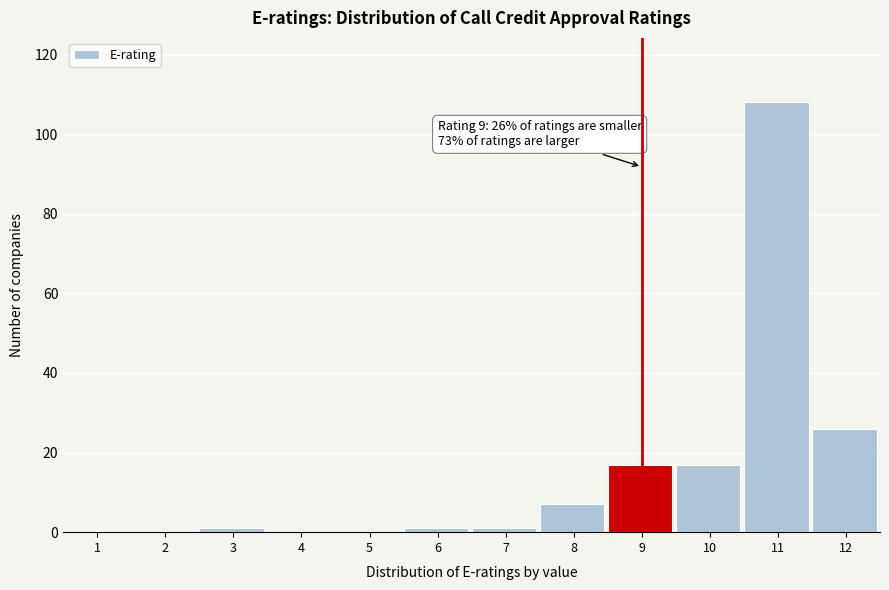

Reading left to right, what are all the values shown in this chart?

1=0	2=0	3=1	4=0	5=0	6=1	7=1	8=7	9=17	10=17	11=108	12=26